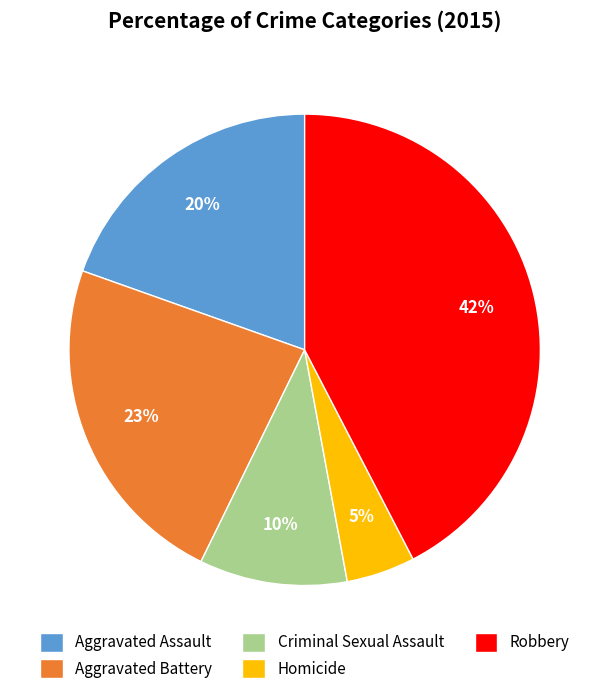

Does Aggravated Assault account for over 50% of the chart?

No